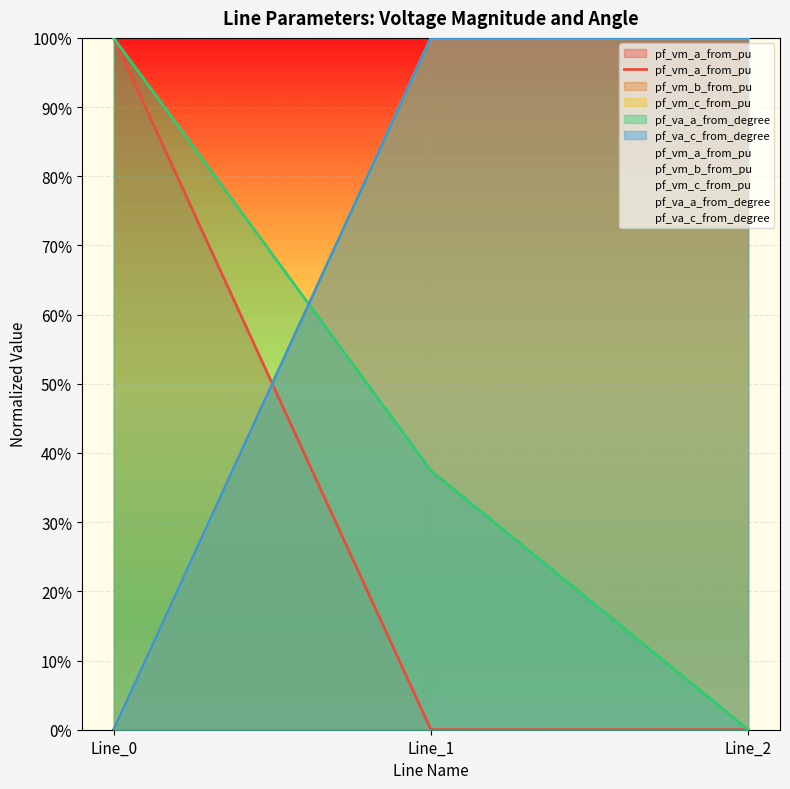

Is it true that the value at Line_0 is 1.0?

True